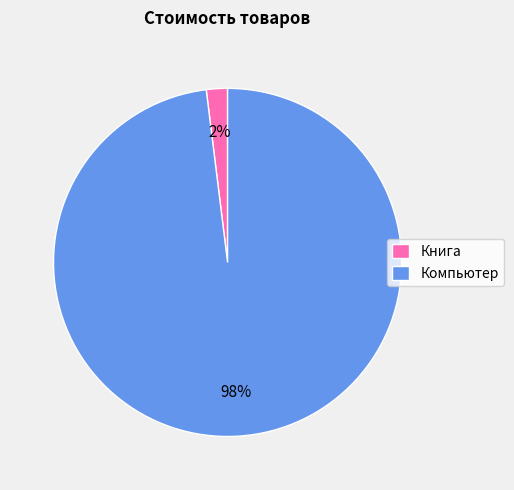

What percentage is the Книга slice, to the nearest percent?

2%